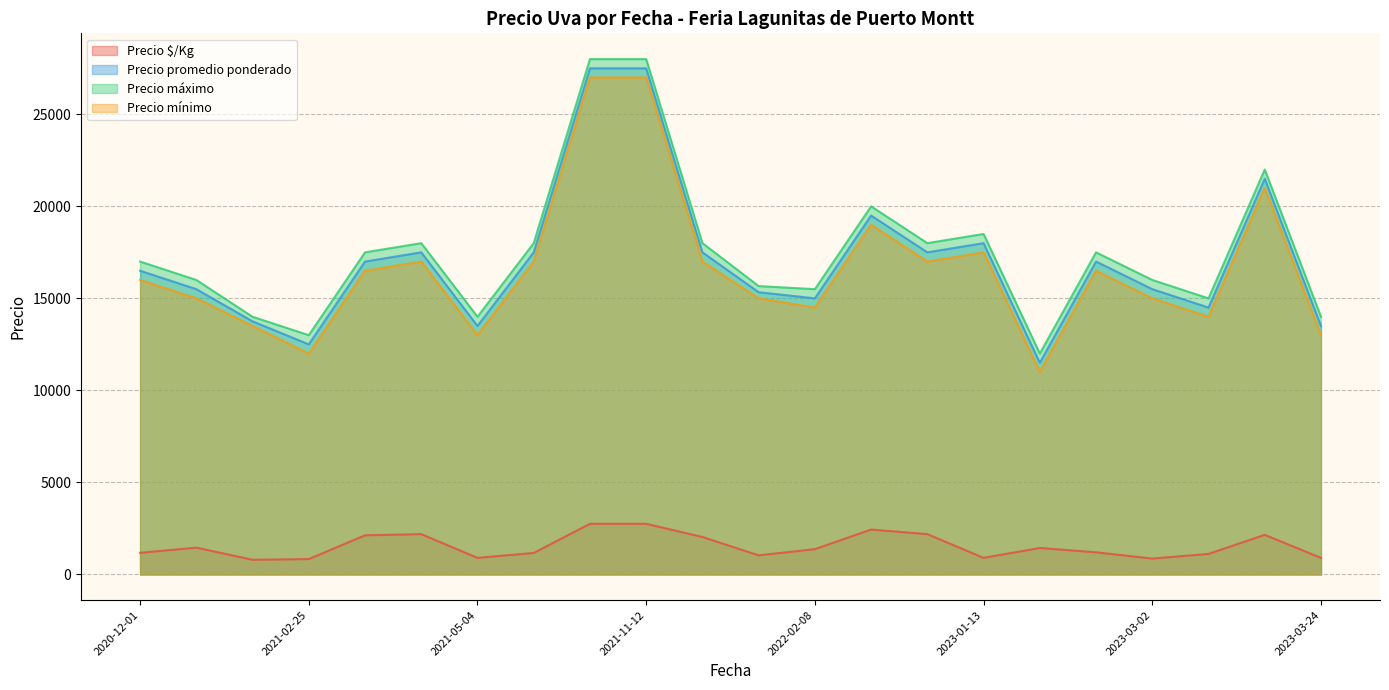

True or false: Precio máximo and Precio mínimo cross at least once.

False